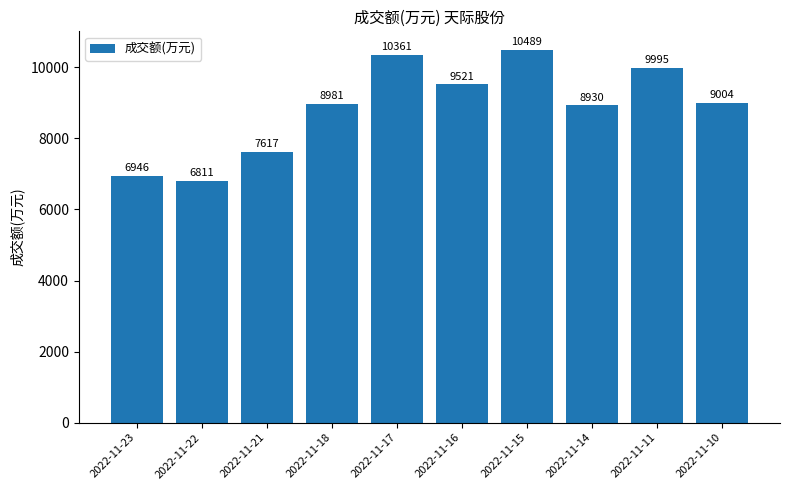

True or false: the data shows 7617 at 2022-11-21.

True